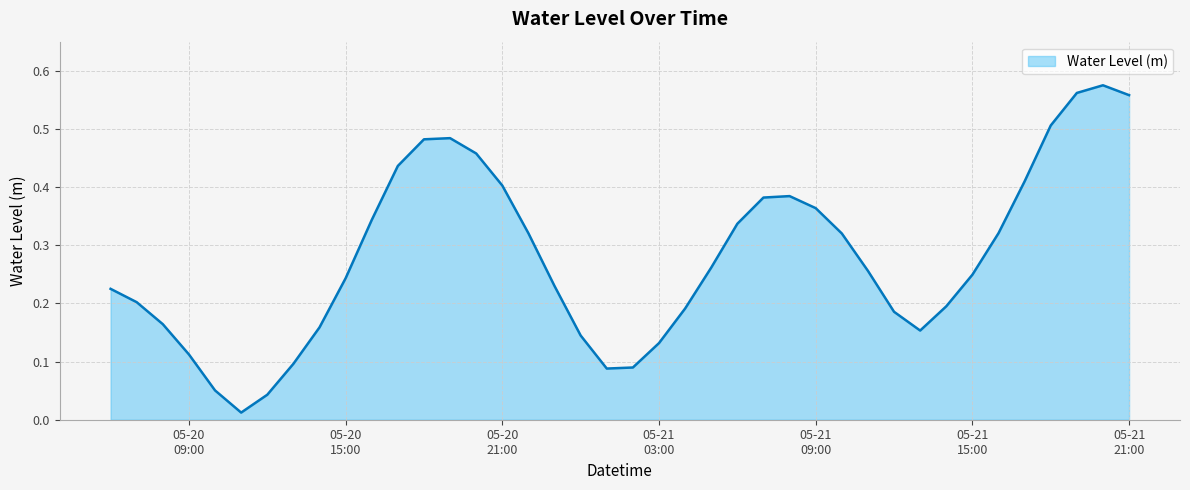

How many categories are shown in the chart?

40